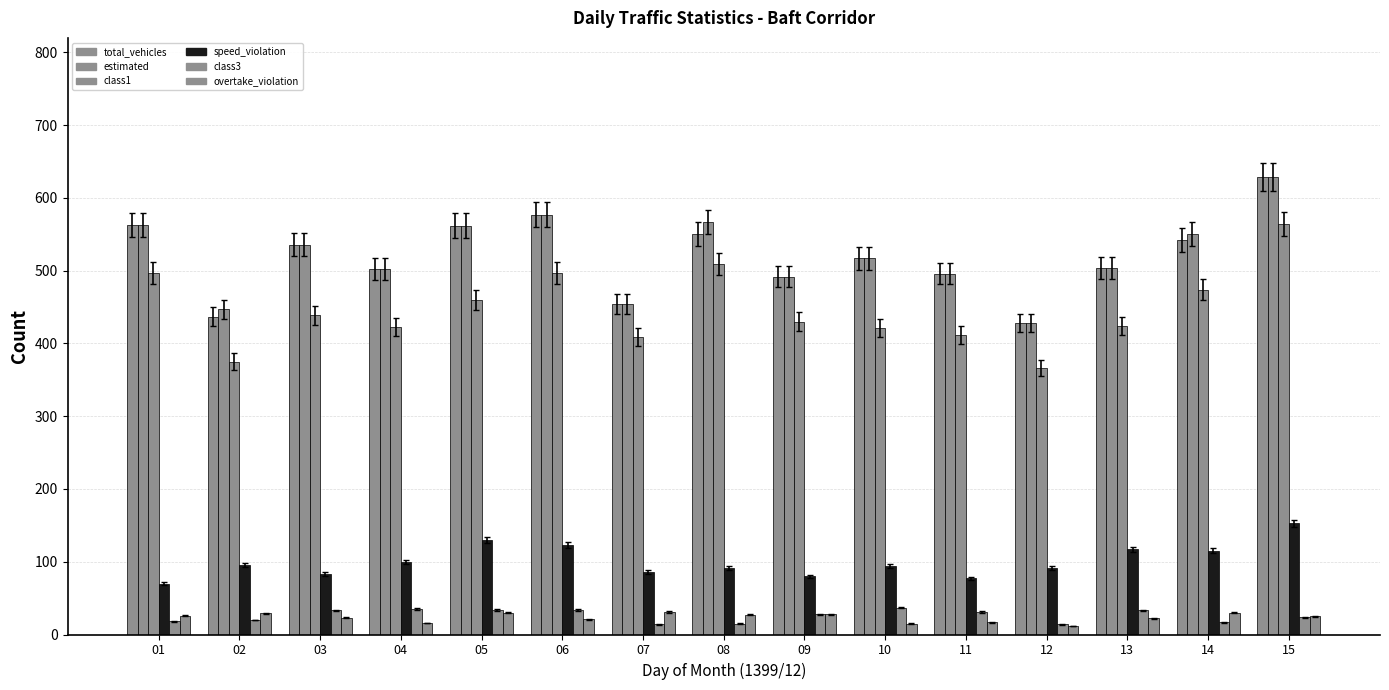

What is the average value of the class1 series?

447